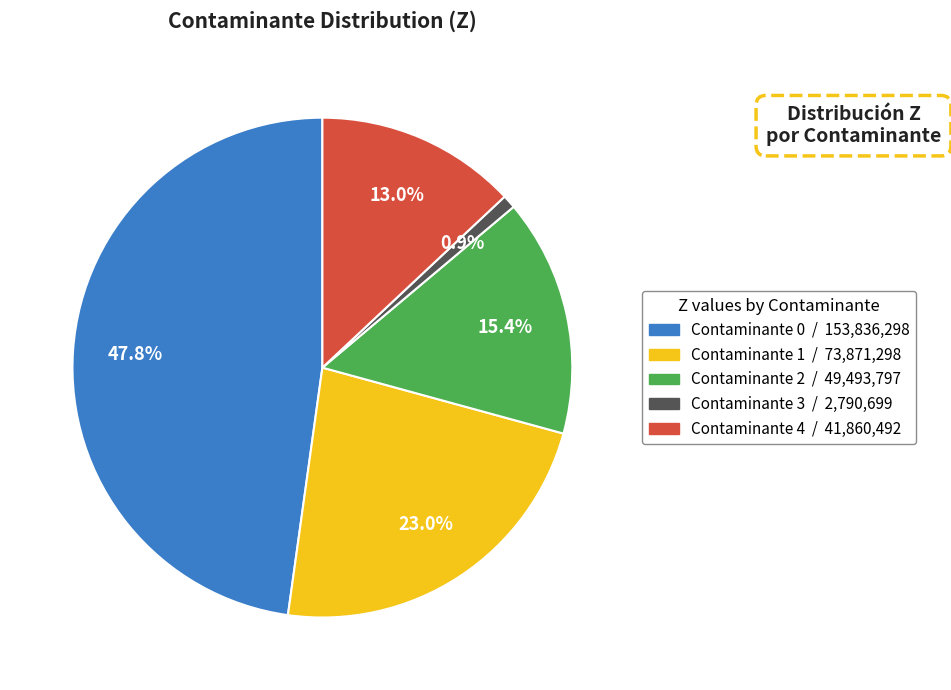

Is there a majority slice in this chart?

No